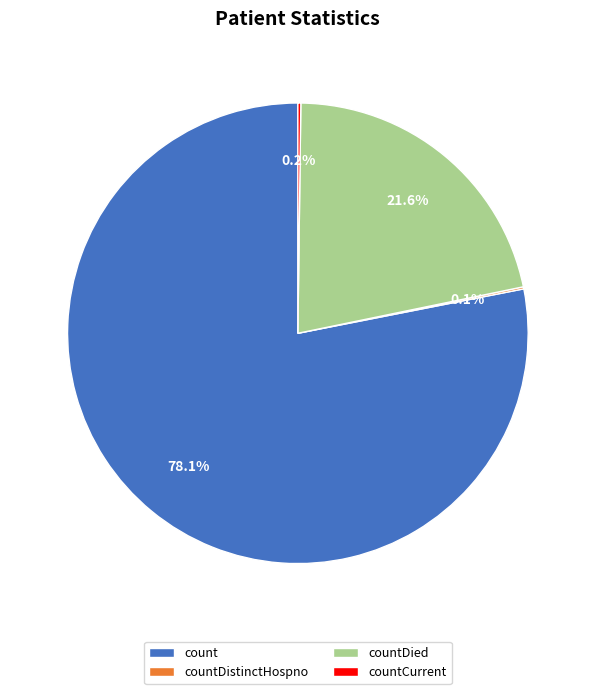

Which category accounts for the majority?

count